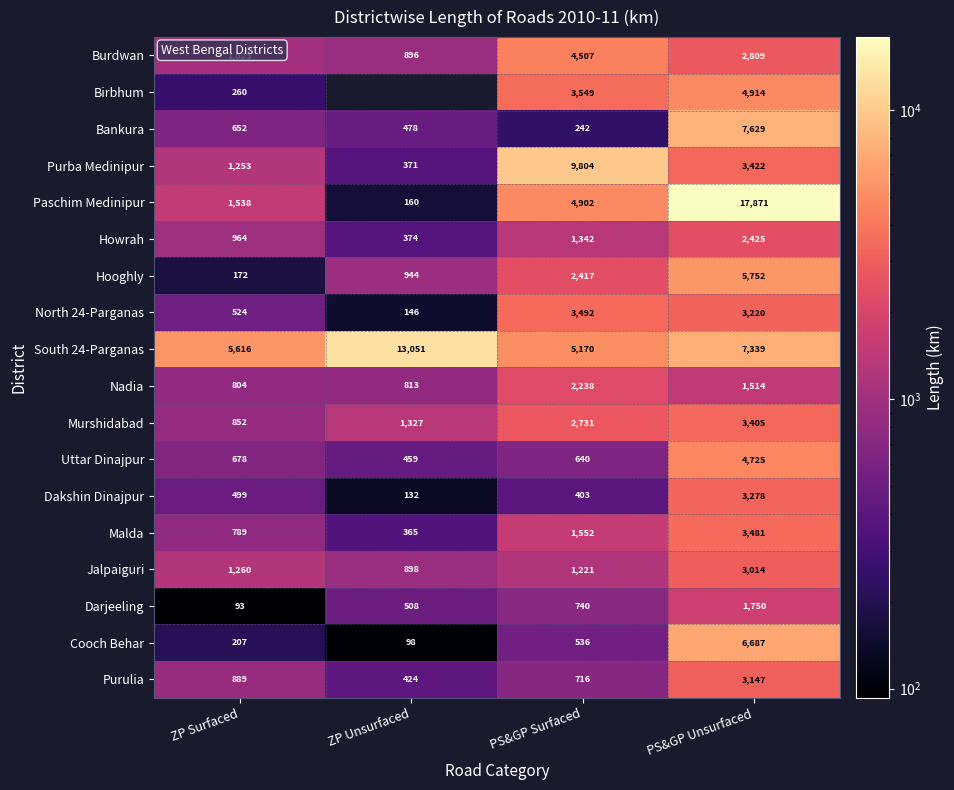

What is the average value of the Cooch Behar series?

1882.0